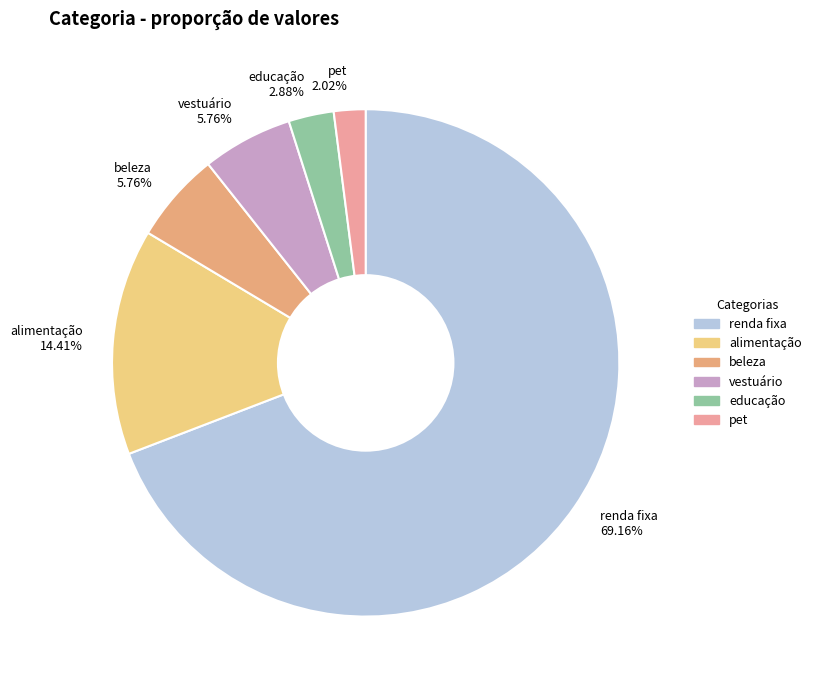

To the nearest percent, what is the difference between the largest and smallest slice percentages?

67%